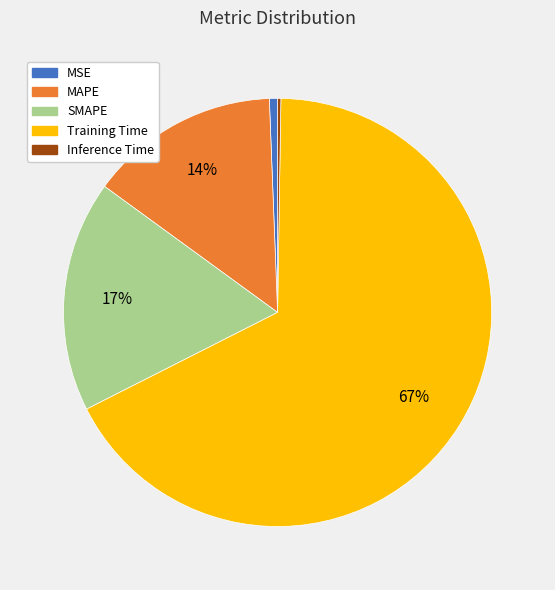

Is it true that SMAPE is 7% of the pie?

False